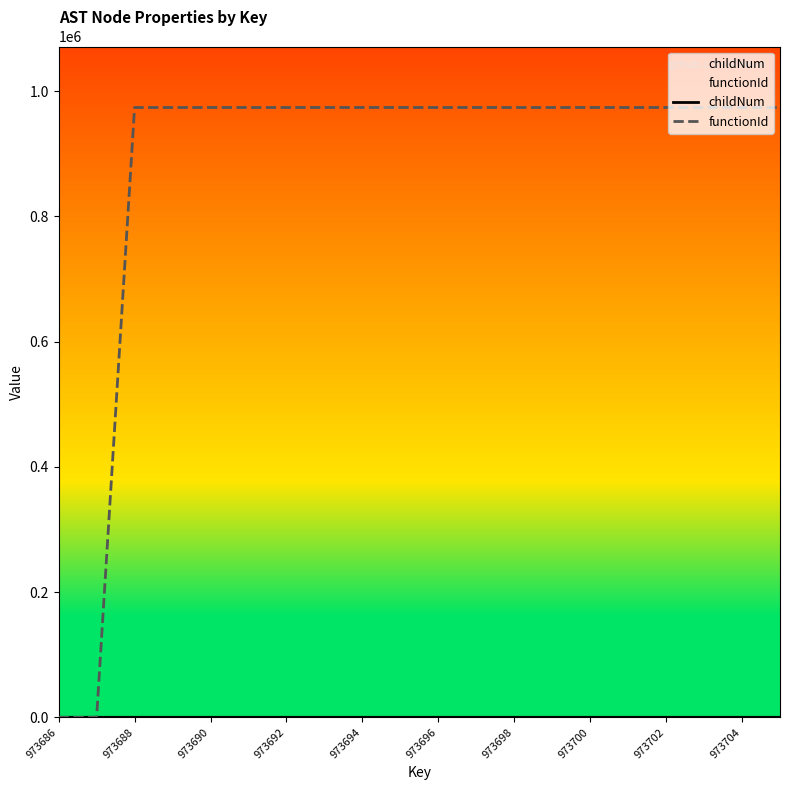

Which series has the largest total across all categories?

functionId